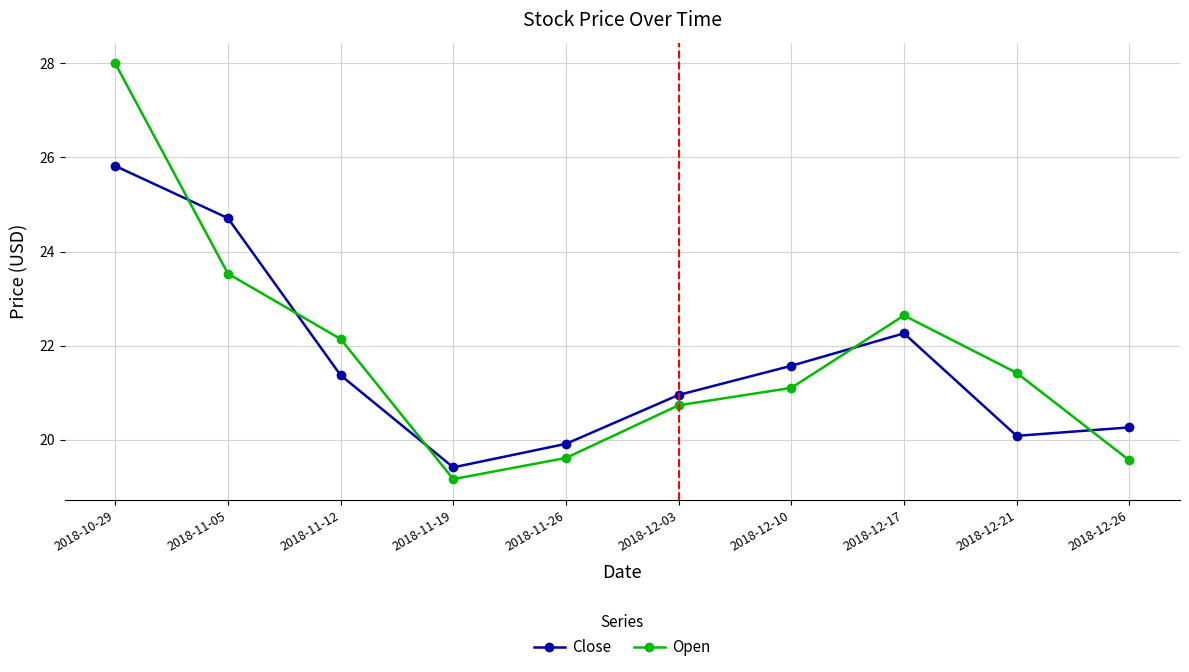

True or false: Open has a value of 32.5 at 2018-12-21.

False